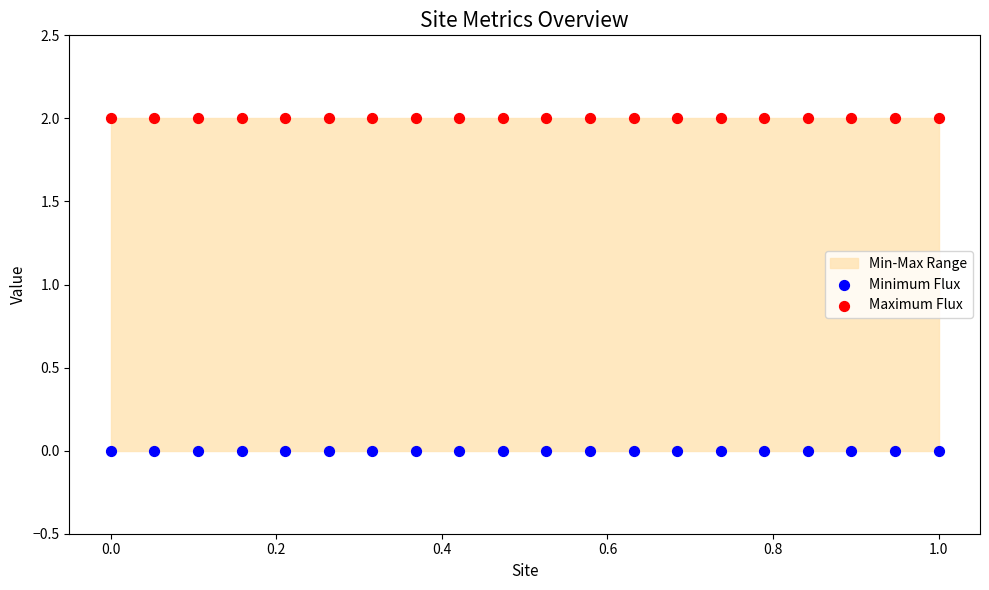

Which series contains the lowest Y value?

Minimum Flux